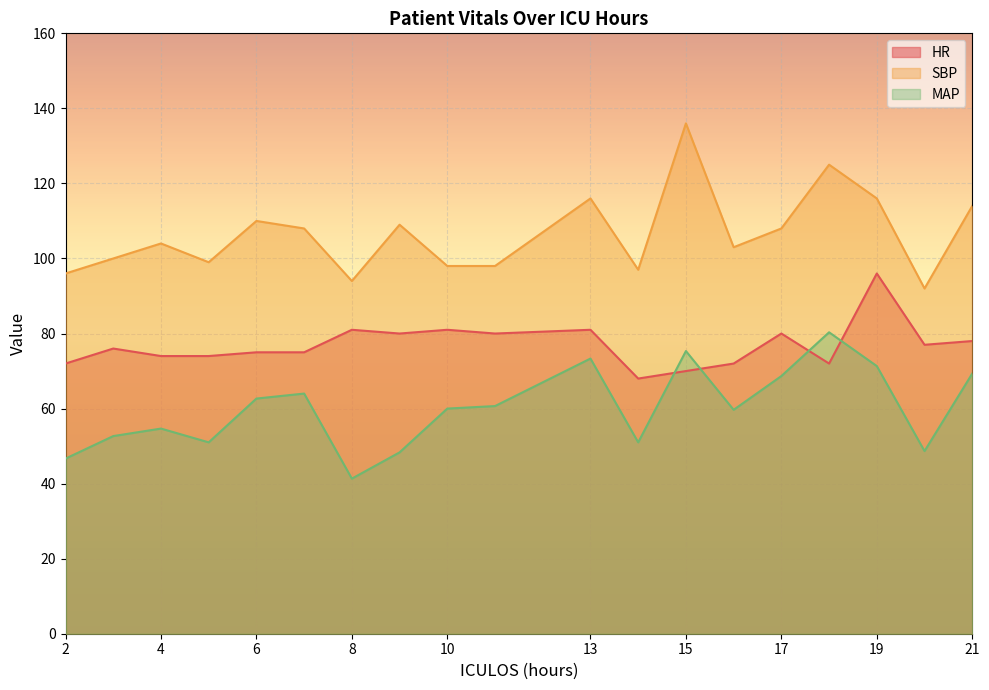

At how many categories does at least one series exceed 59?

19